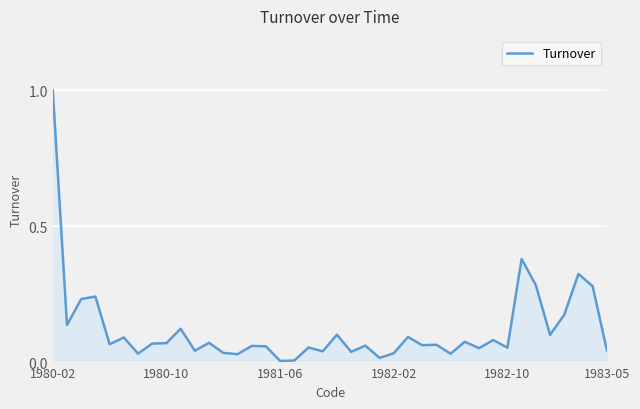

What is the difference between the maximum and minimum values?

1.0